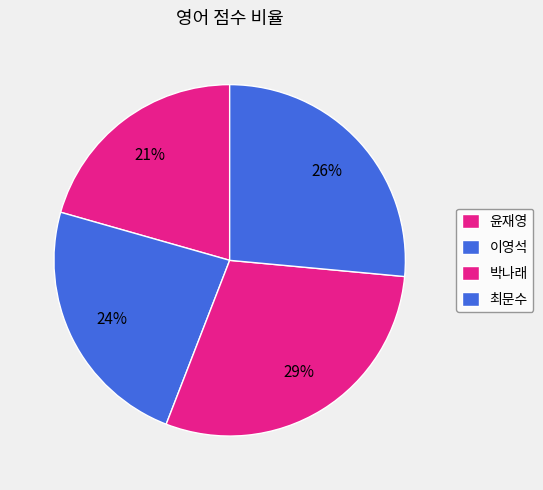

Combined, do 최문수 and 박나래 account for over 50%?

Yes